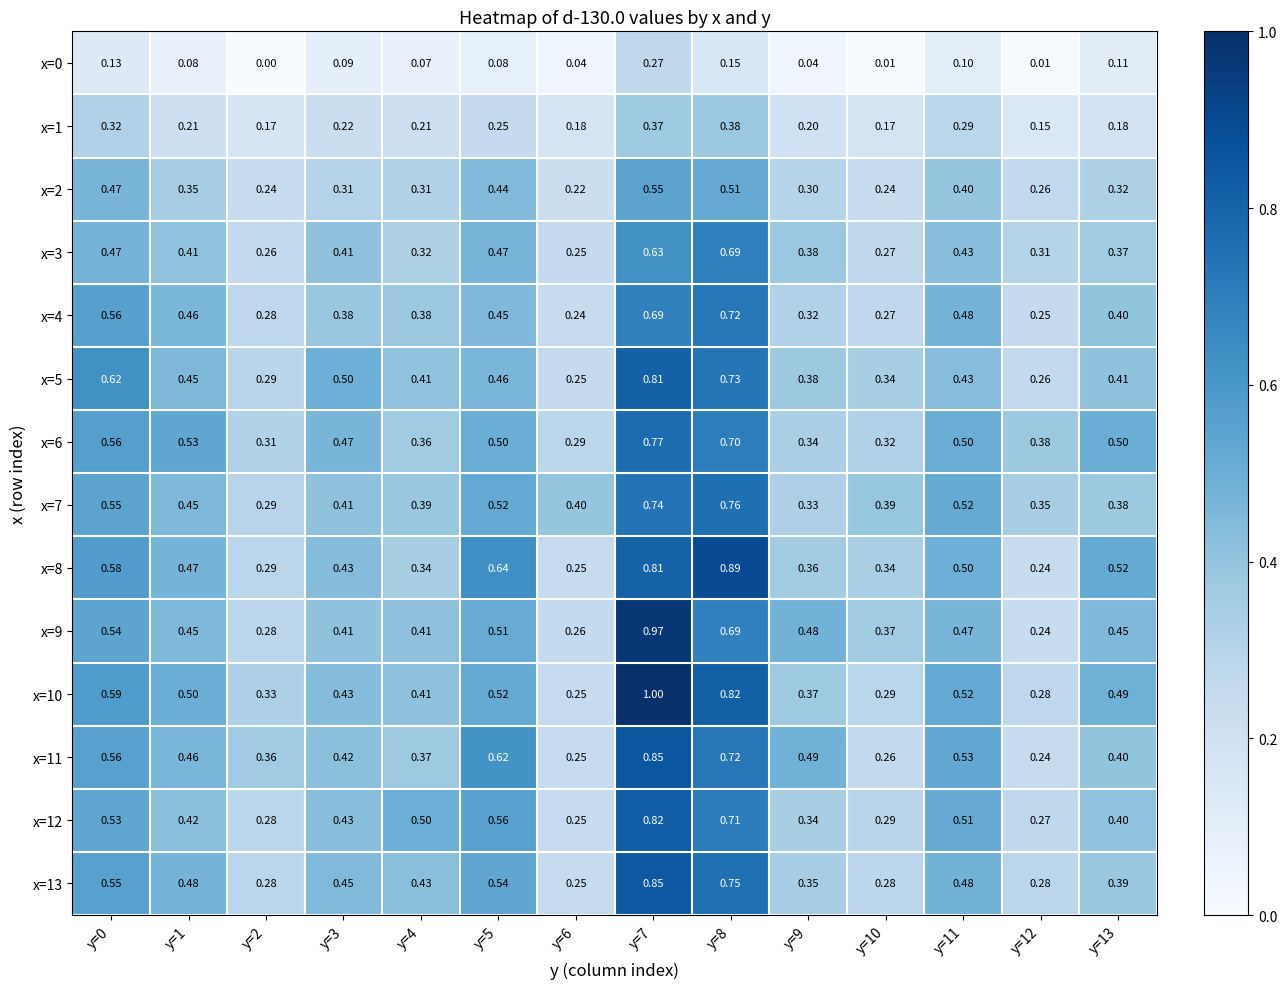

Is the value of x=6 at y=3 greater than the value of x=8 at y=13?

No